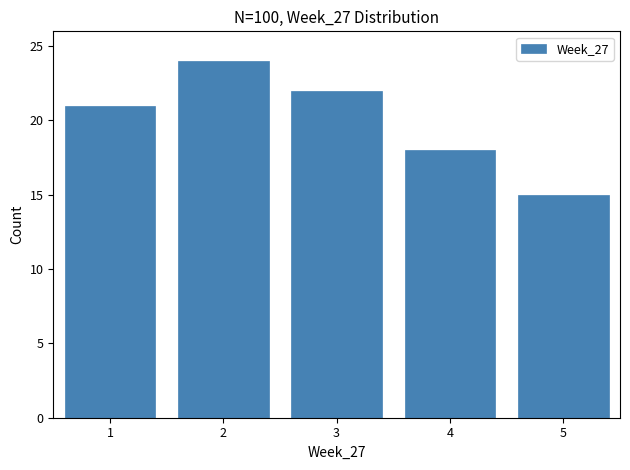

Reading left to right, list all the values displayed in this chart.

1=21	2=24	3=22	4=18	5=15